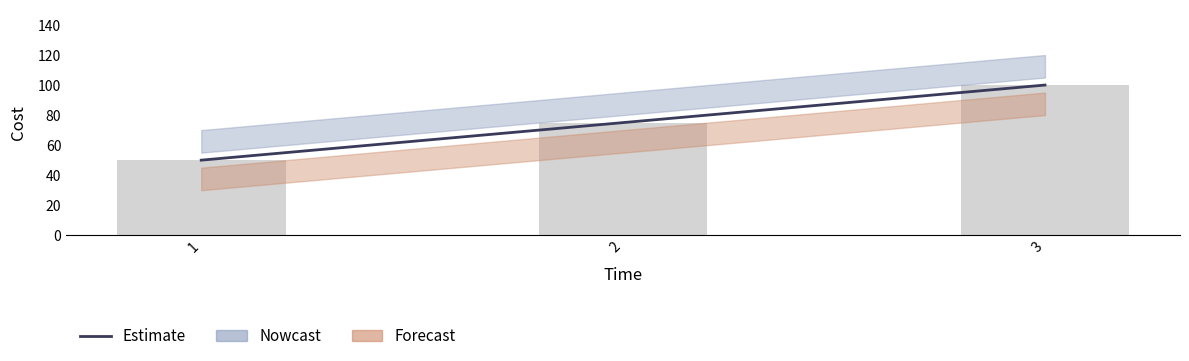

Reading left to right, extract all data points from this chart.

1=50	2=75	3=100